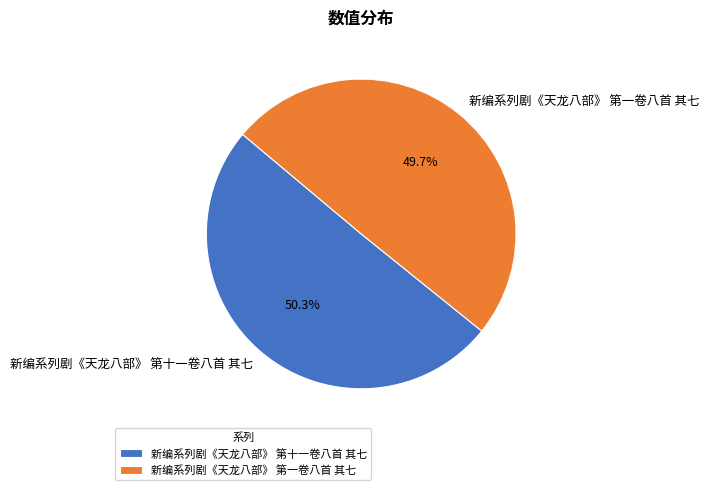

Between 新编系列剧《天龙八部》 第一卷八首 其七 and 新编系列剧《天龙八部》 第十一卷八首 其七, which is larger?

新编系列剧《天龙八部》 第十一卷八首 其七